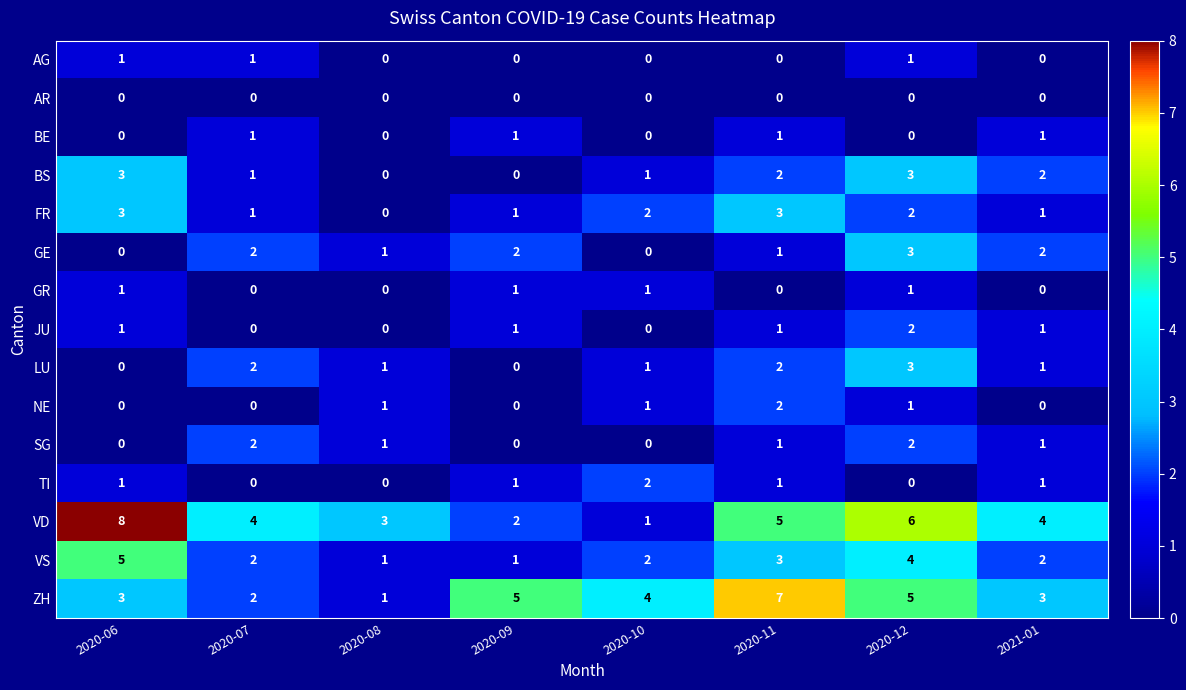

Which series has the largest range (max minus min)?

VD